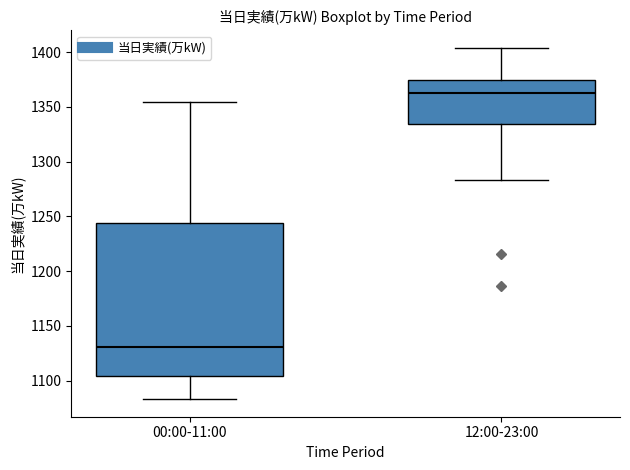

Reading left to right, read every box against the y-axis: the position of its median line, the range the box covers, and the ends of its whiskers. The values are not printed on the chart, so give them approximately, as read against the axis.

00:00-11:00: median 1130, box 1105 to 1245, whiskers 1085 to 1355
12:00-23:00: median 1365, box 1335 to 1375, whiskers 1285 to 1405